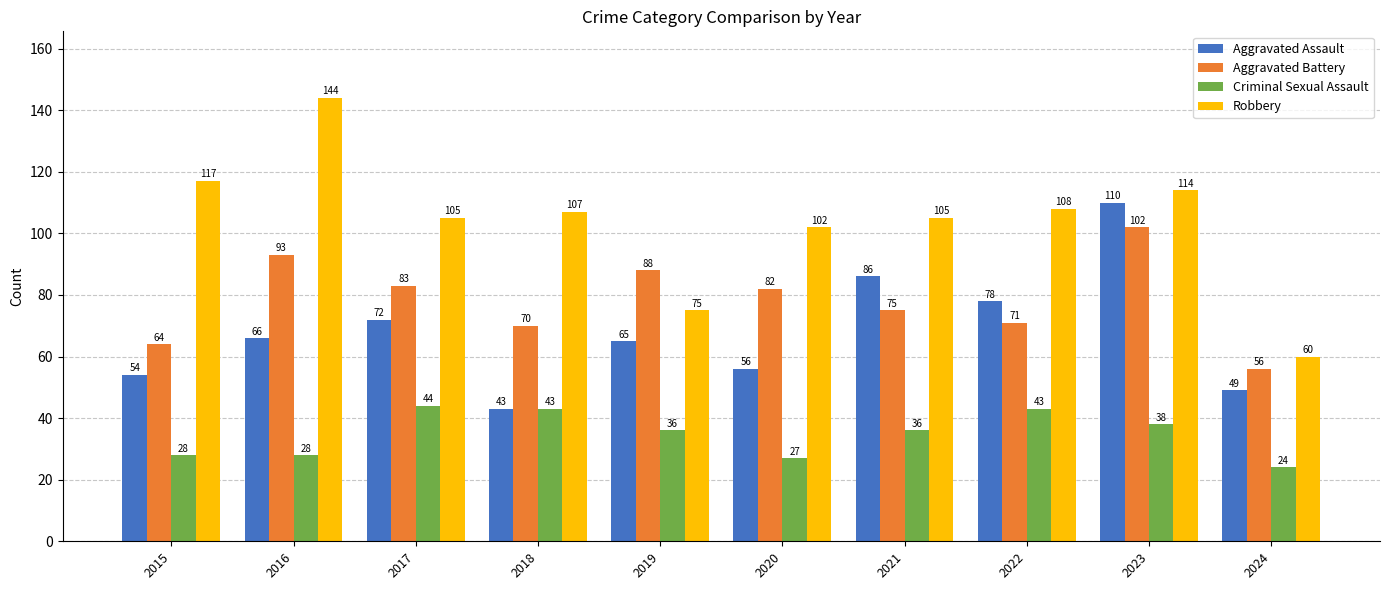

The value of Aggravated Assault at 2021 is 86. True or false?

True